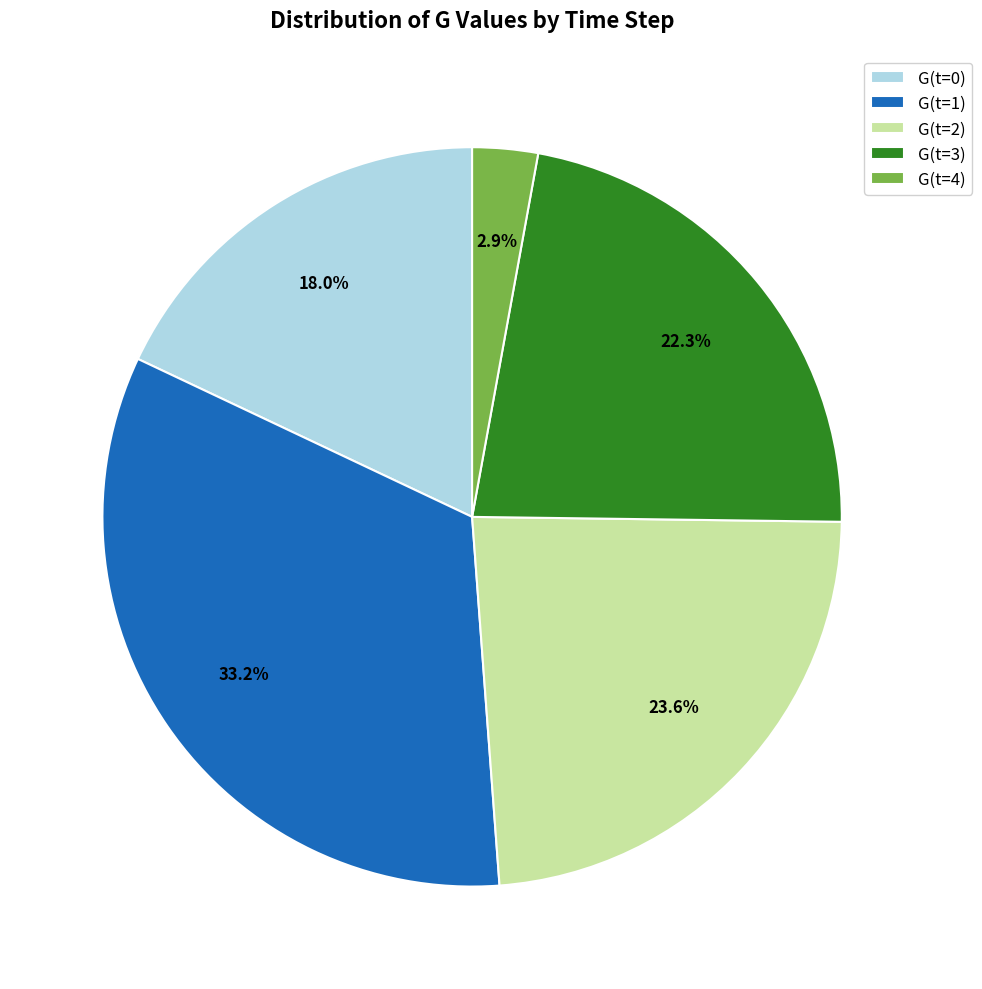

Which has a higher value, G(t=0) or G(t=4)?

G(t=0)